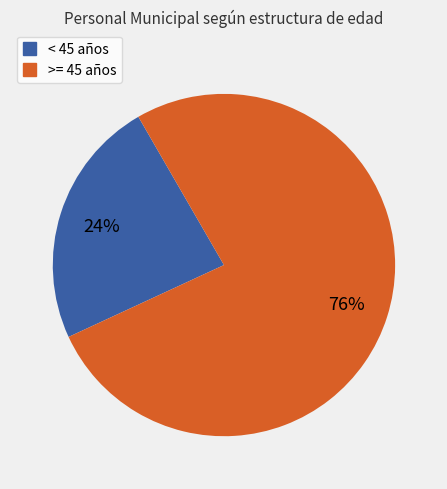

Is there any slice that represents more than half of the pie?

Yes